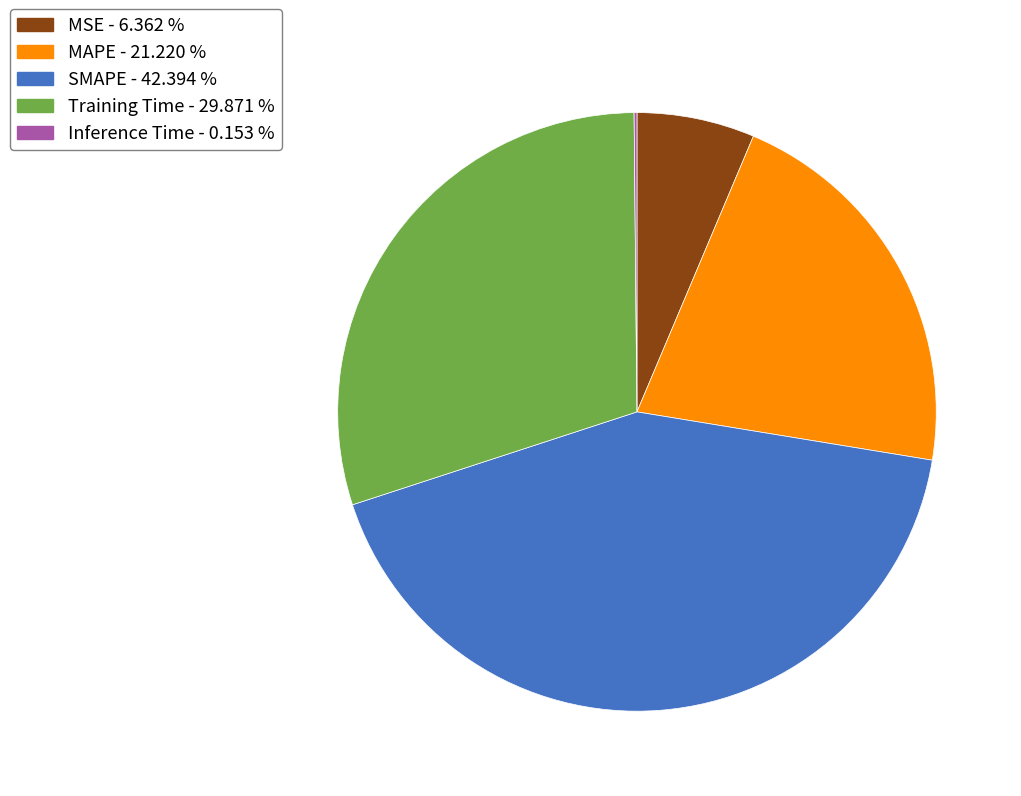

Is there any slice that represents more than half of the pie?

No